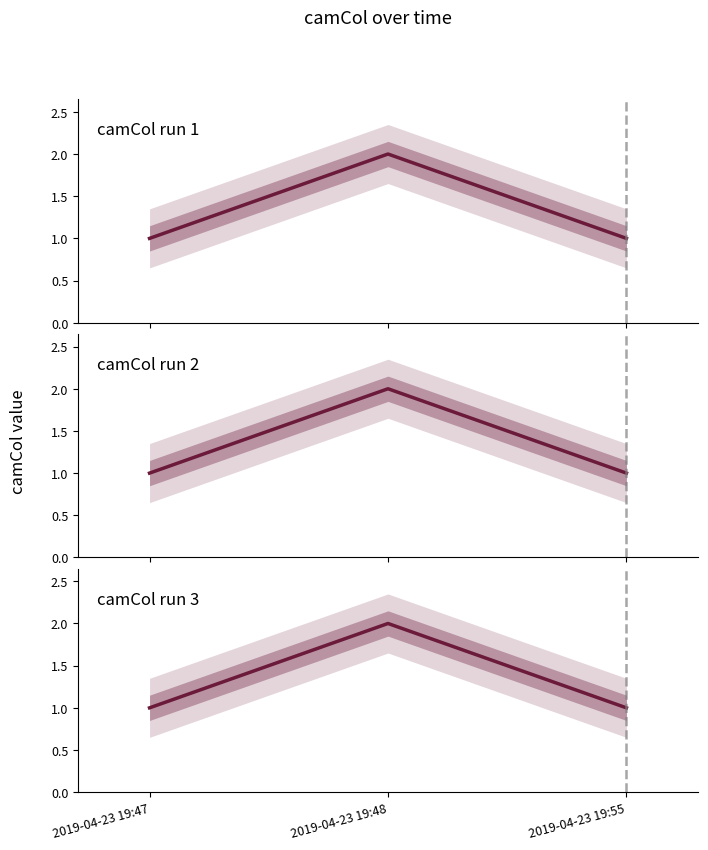

The camCol run 3 series shows 3 at 2019-04-23 19:48. True or false?

False